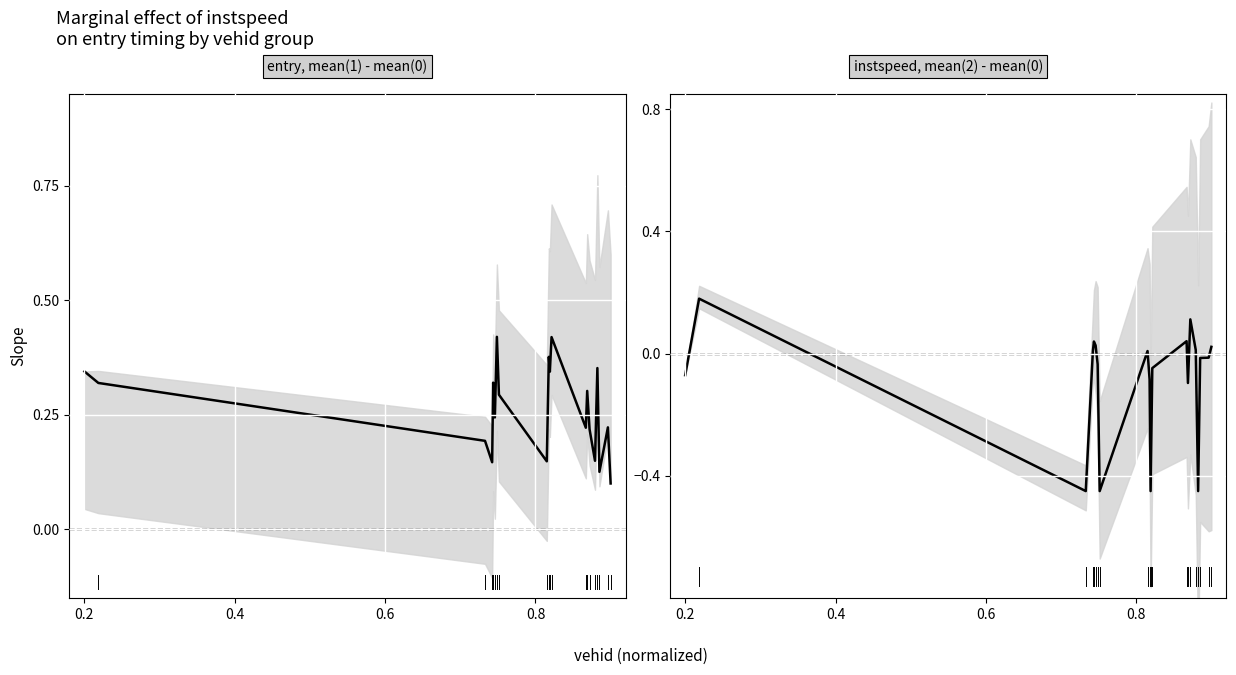

True or false: instspeed has a value of -0.0 at 18.

False